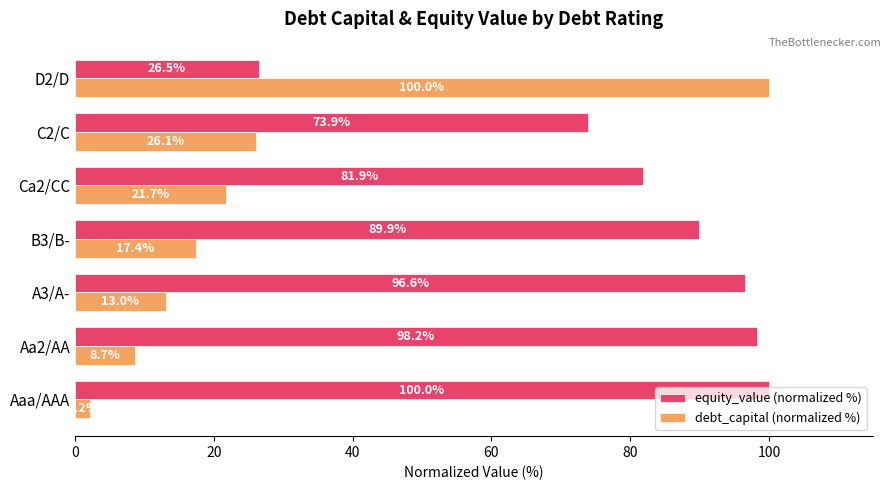

What are all the series names shown in the legend?

equity_value (normalized %), debt_capital (normalized %)